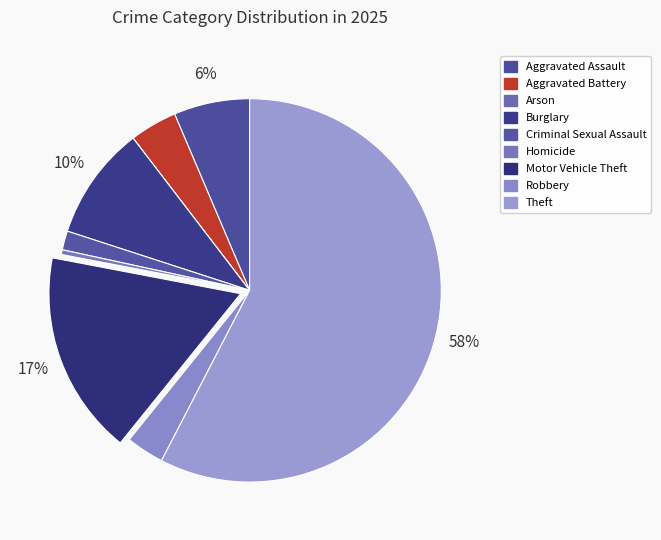

What percentage is NOT represented by Criminal Sexual Assault?

98.4%